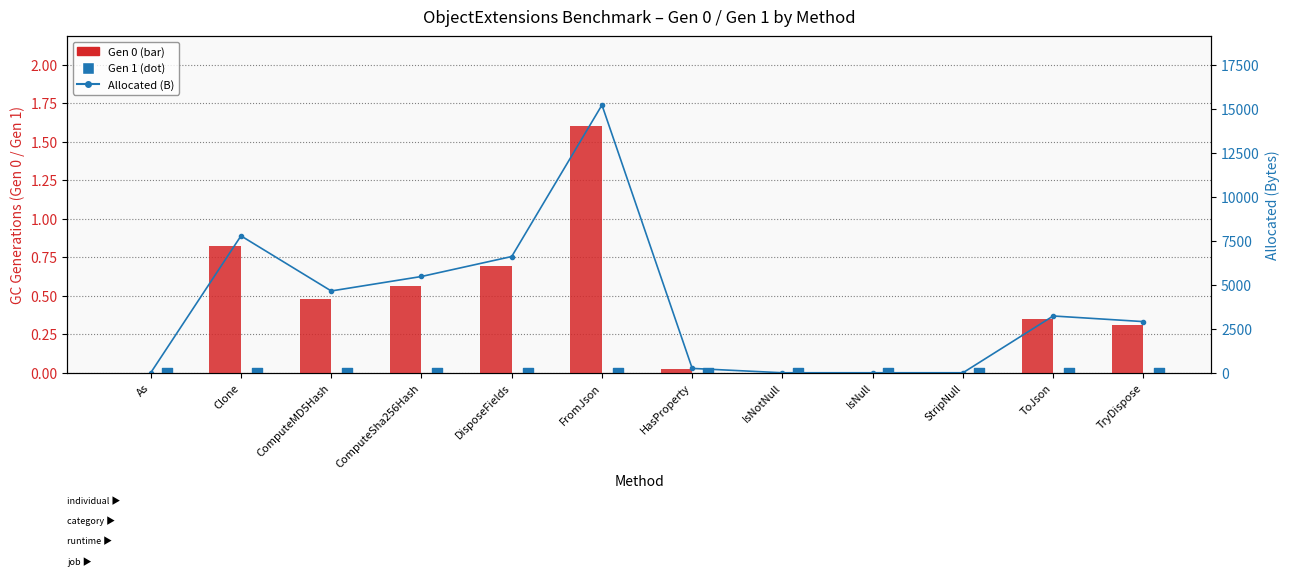

Which series has the widest spread of Y values?

Allocated (B)